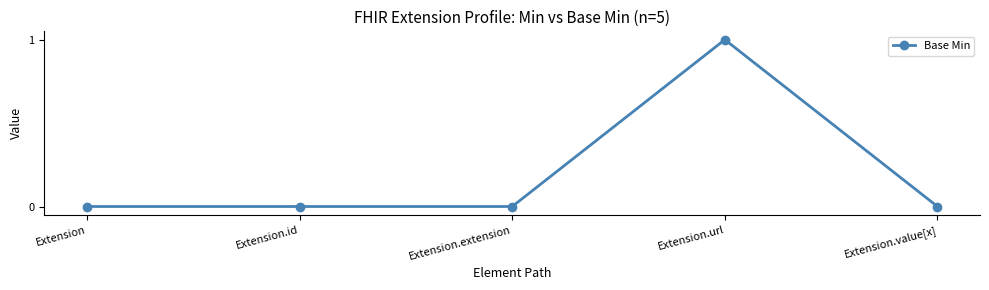

True or false: there are more than 2 points higher than both neighbors.

False